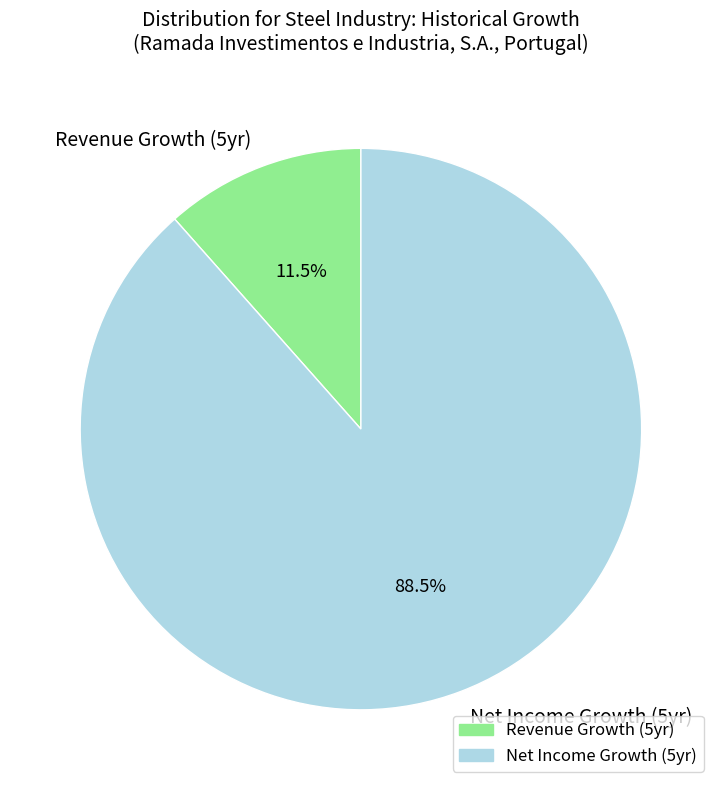

What percentage do Net Income Growth (5yr) and Revenue Growth (5yr) together represent?

100.0%